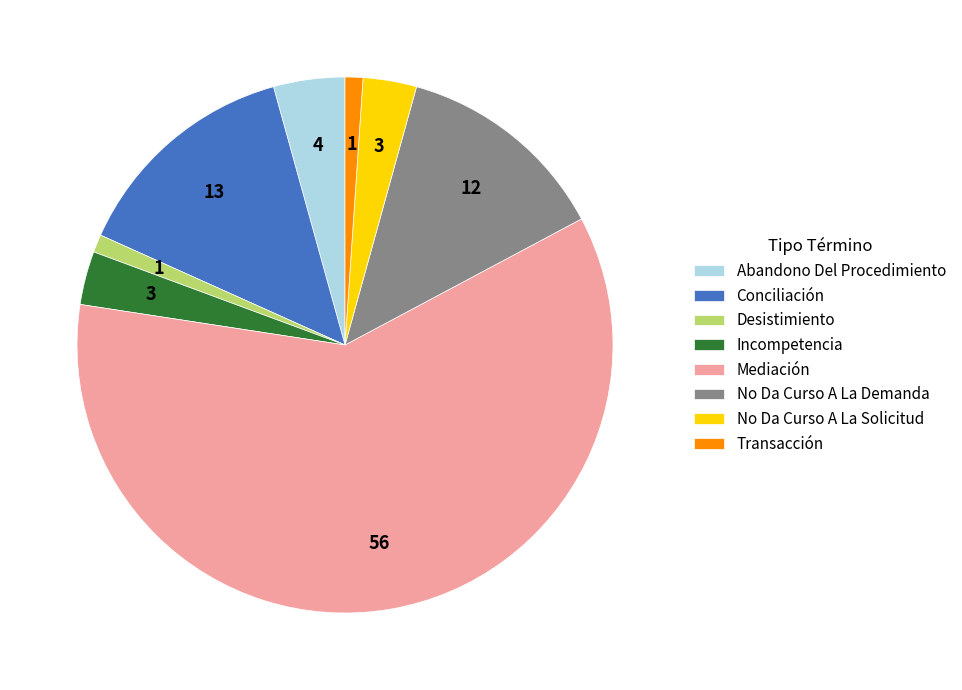

Does Incompetencia account for over 50% of the chart?

No